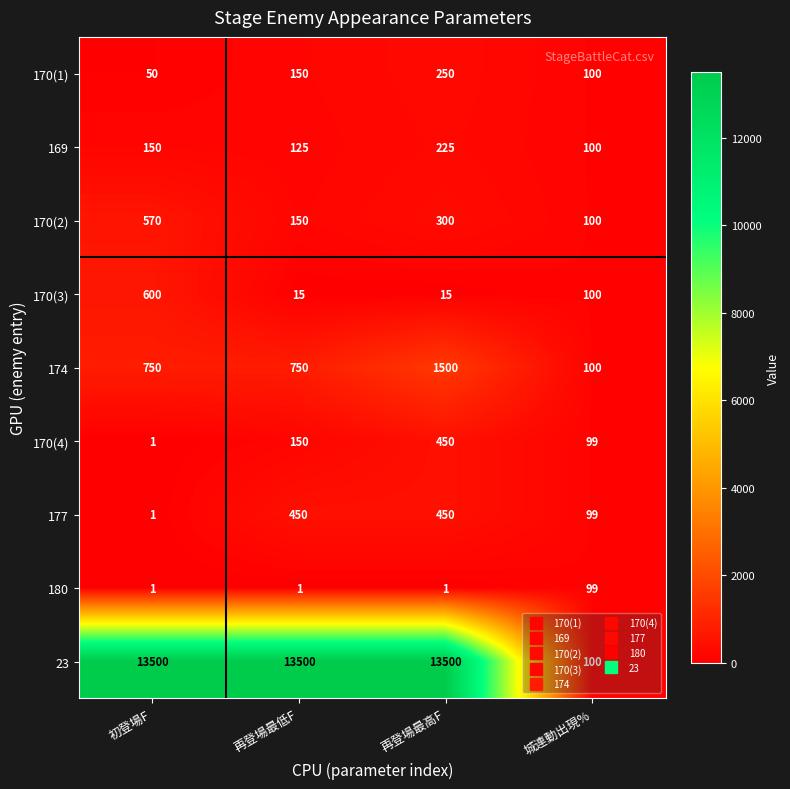

True or false: 169 has a value of 150 at 初登場F.

True